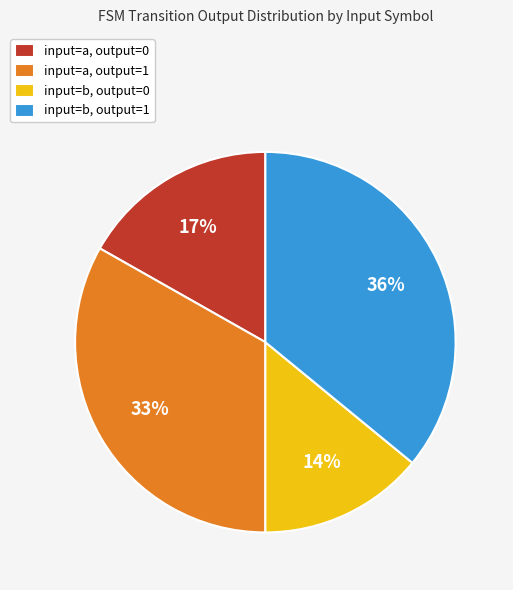

To the nearest percent, what portion does input=b, output=0 represent?

14%